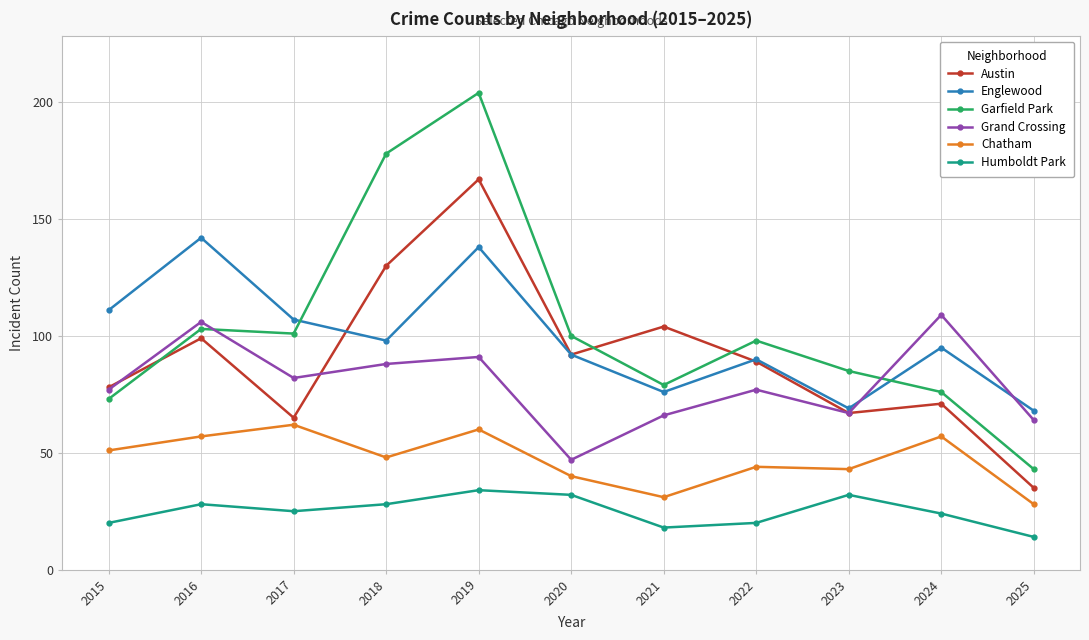

Reading right to left, extract all data points from this chart.

Austin: 2025=35	2024=71	2023=67	2022=89	2021=104	2020=92	2019=167	2018=130	2017=65	2016=99	2015=78
Englewood: 2025=68	2024=95	2023=69	2022=90	2021=76	2020=92	2019=138	2018=98	2017=107	2016=142	2015=111
Garfield Park: 2025=43	2024=76	2023=85	2022=98	2021=79	2020=100	2019=204	2018=178	2017=101	2016=103	2015=73
Grand Crossing: 2025=64	2024=109	2023=67	2022=77	2021=66	2020=47	2019=91	2018=88	2017=82	2016=106	2015=77
Chatham: 2025=28	2024=57	2023=43	2022=44	2021=31	2020=40	2019=60	2018=48	2017=62	2016=57	2015=51
Humboldt Park: 2025=14	2024=24	2023=32	2022=20	2021=18	2020=32	2019=34	2018=28	2017=25	2016=28	2015=20